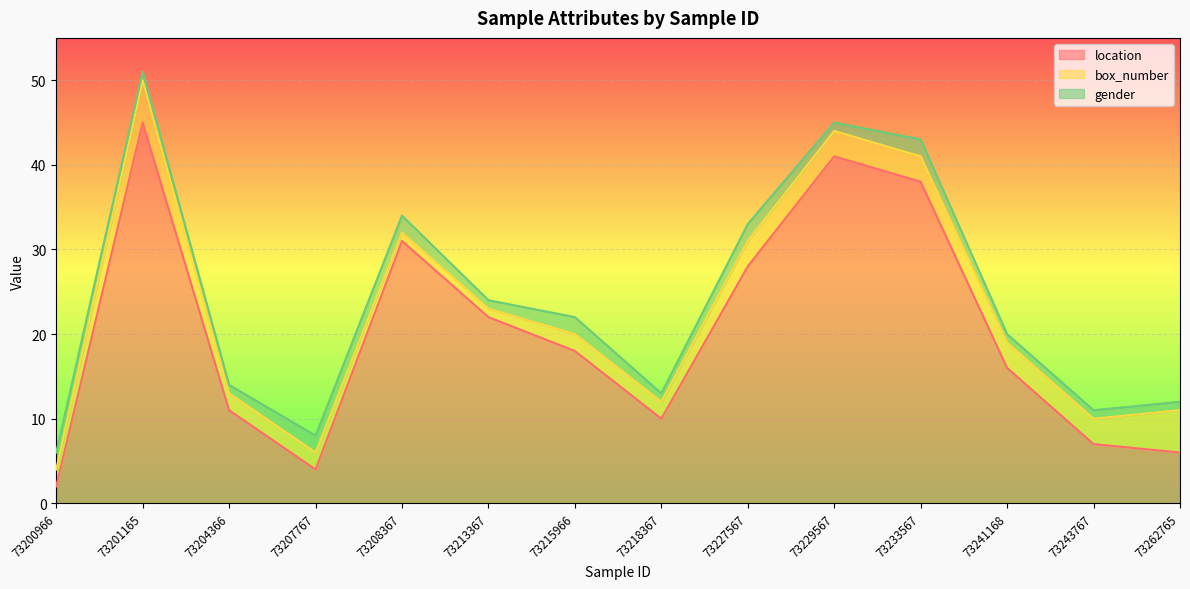

How many values in the box_number series are below 3?

7